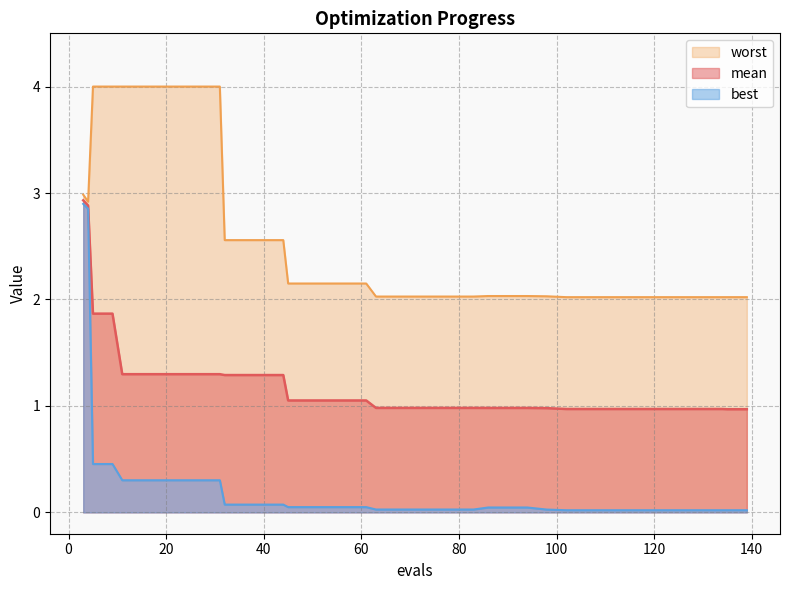

Where is worst nearest to the value 3?

3